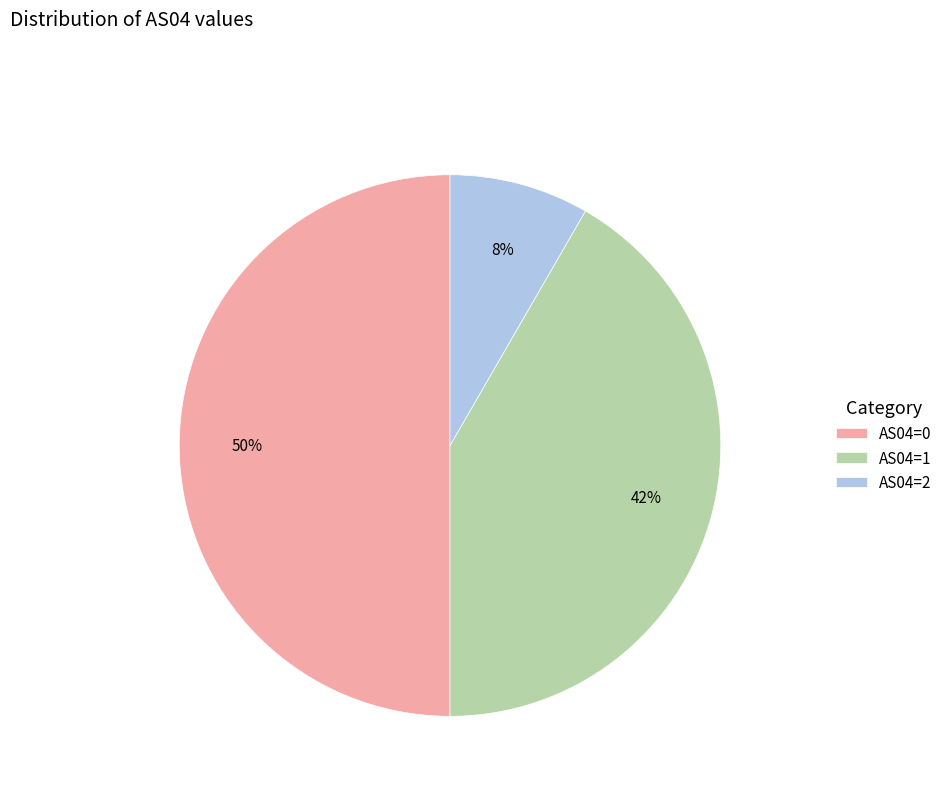

Count the number of slices in the pie.

3